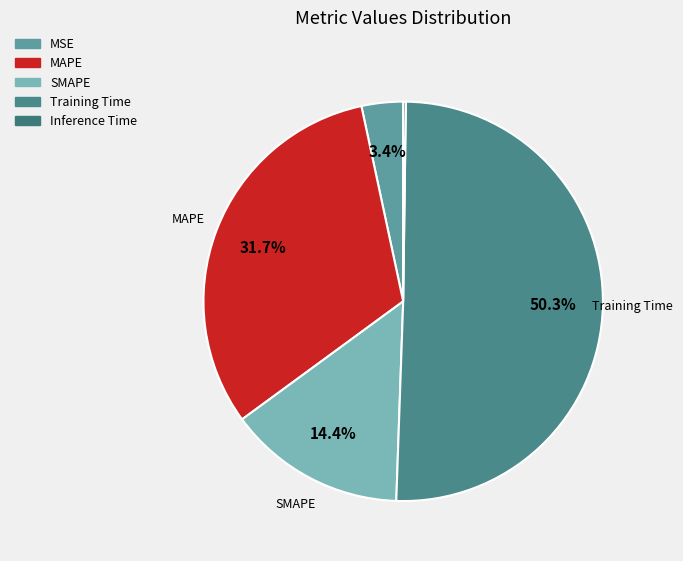

What percentage is the Training Time slice, to the nearest percent?

50%